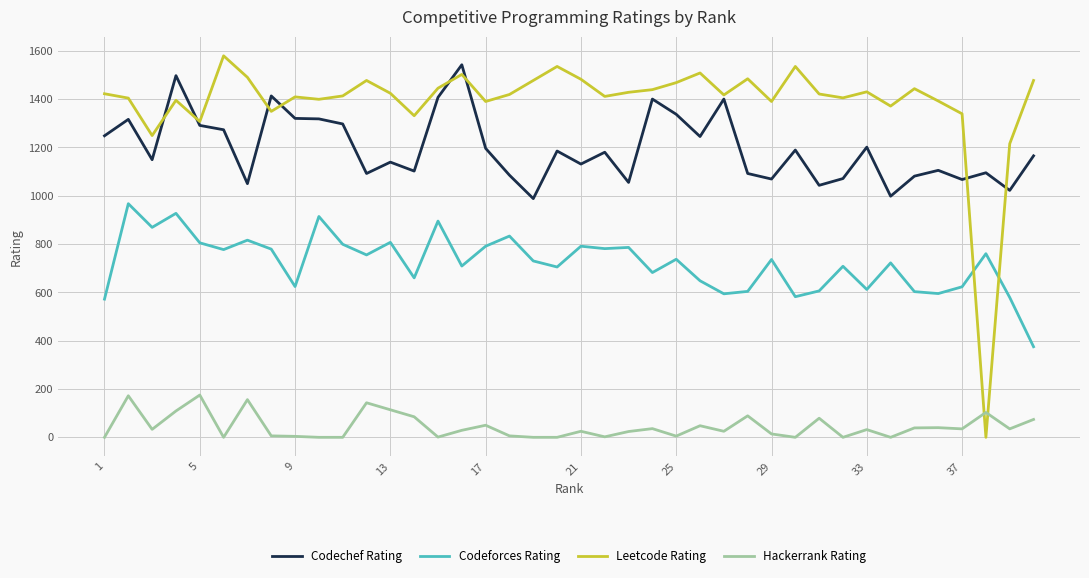

At how many categories does at least one series exceed 262?

40